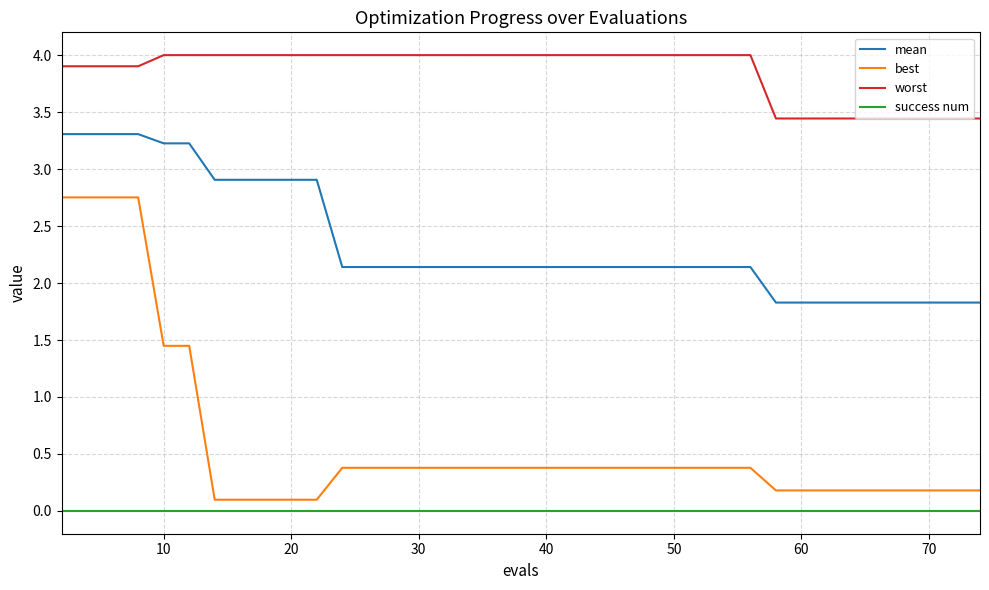

What is the greatest value displayed?

4.0